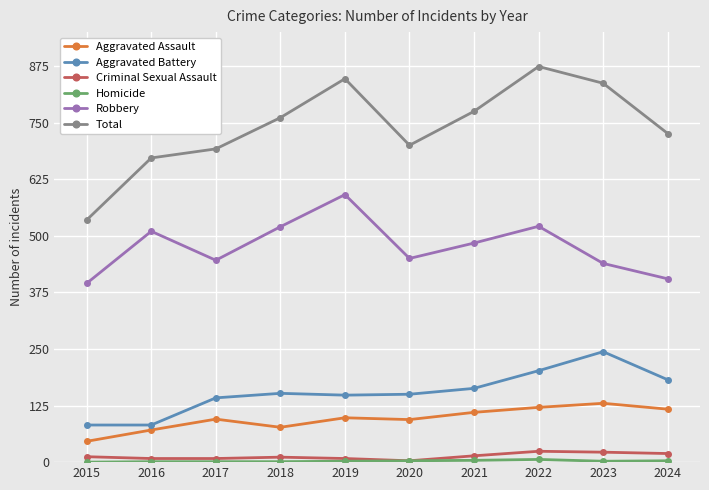

True or false: Robbery has more than 2 interior local peaks.

True